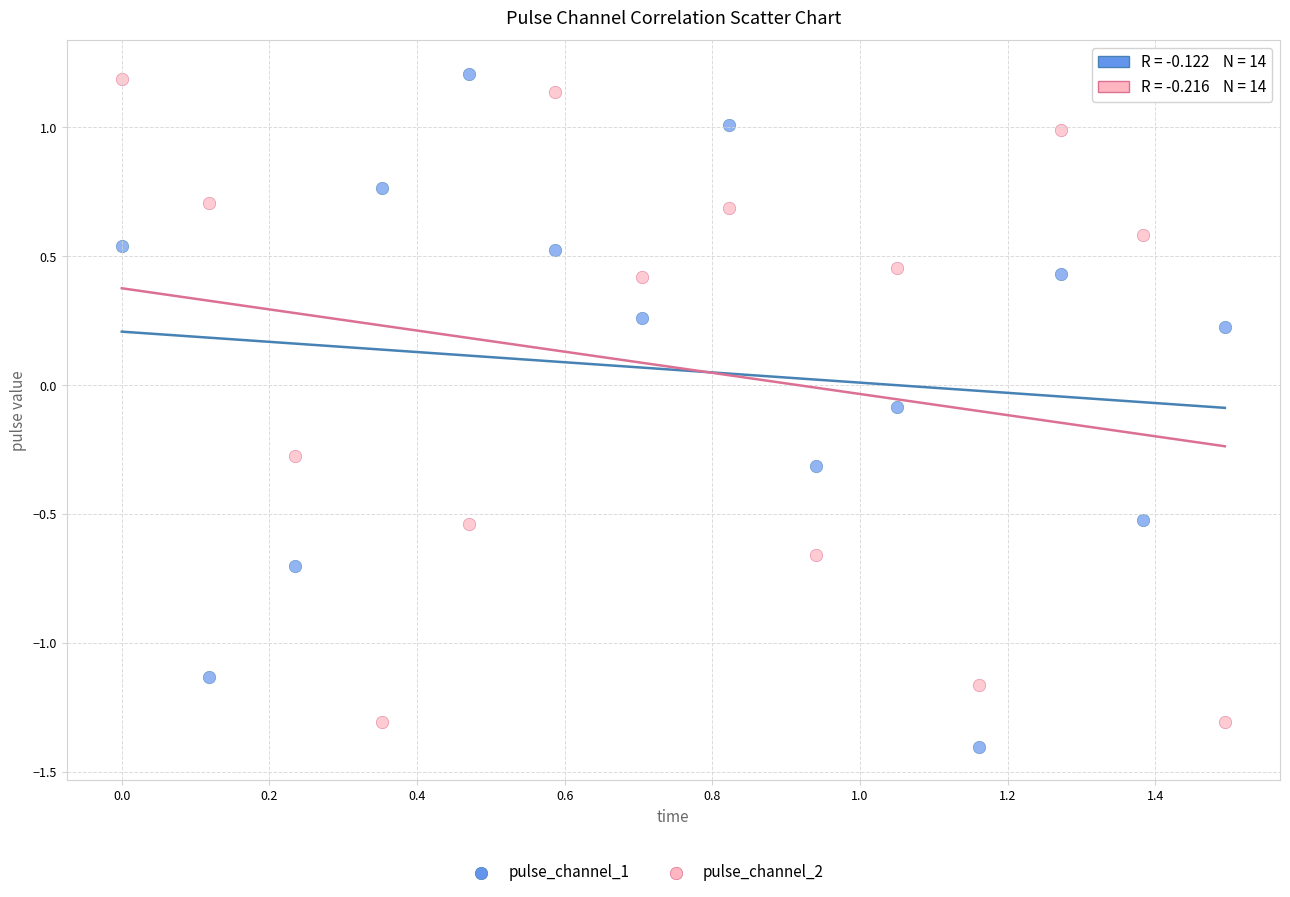

Across all data points, what is the range of Y values (max minus min)?

2.6